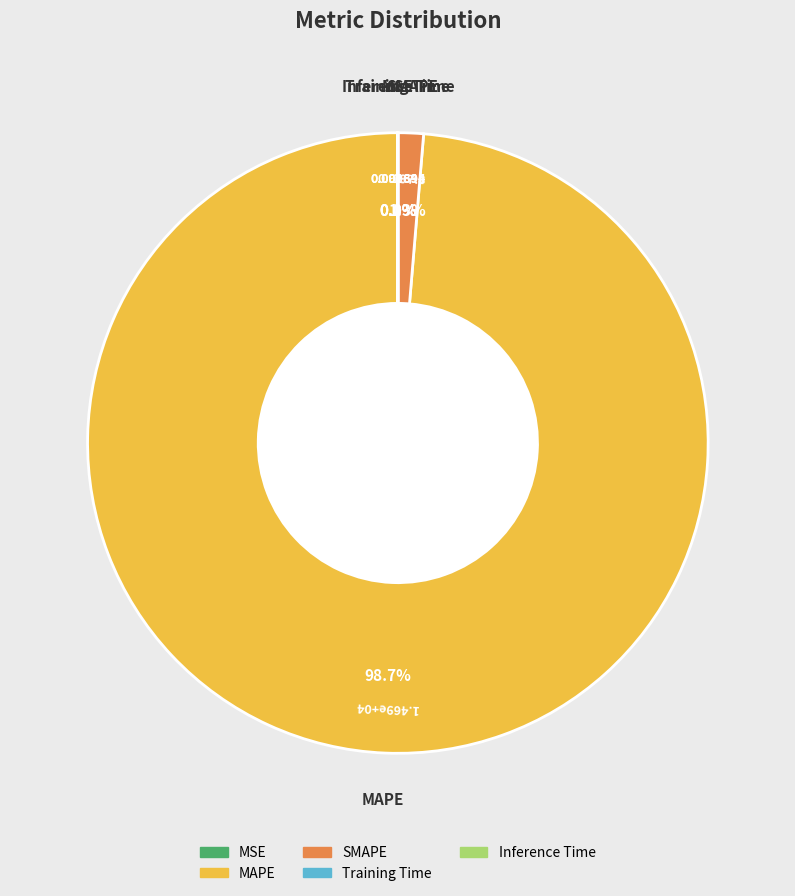

Which slice represents more than half of the pie?

MAPE